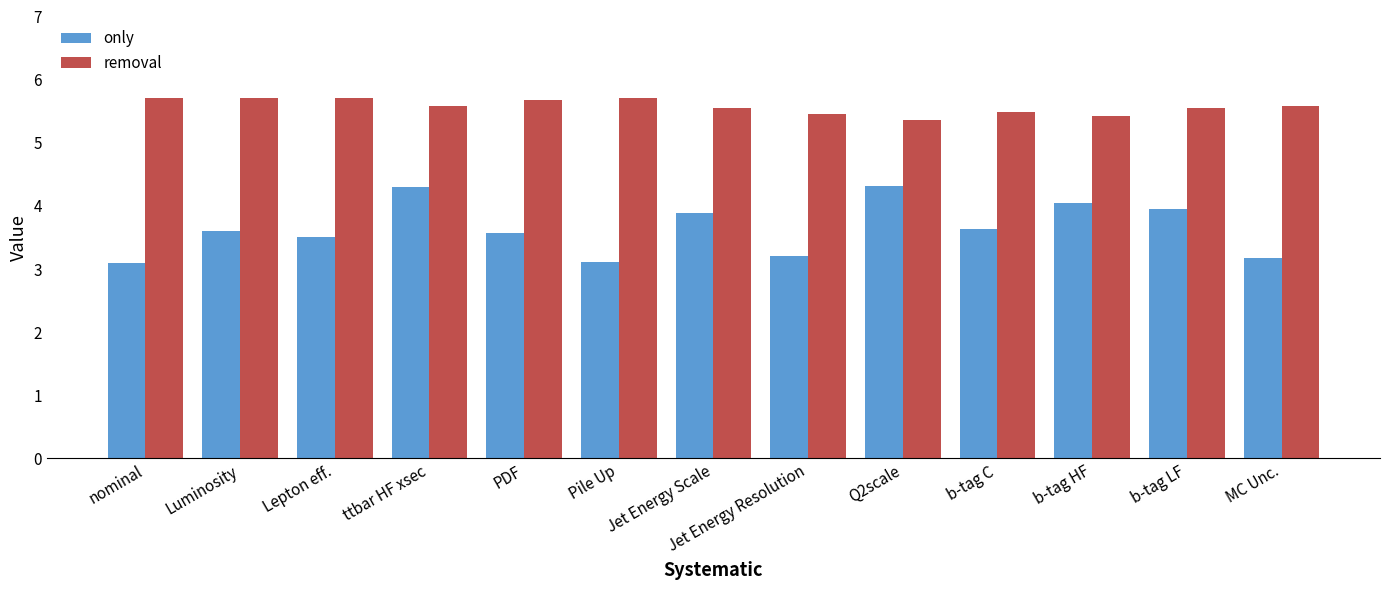

What is the difference between the maximum and minimum values in the only series?

1.2